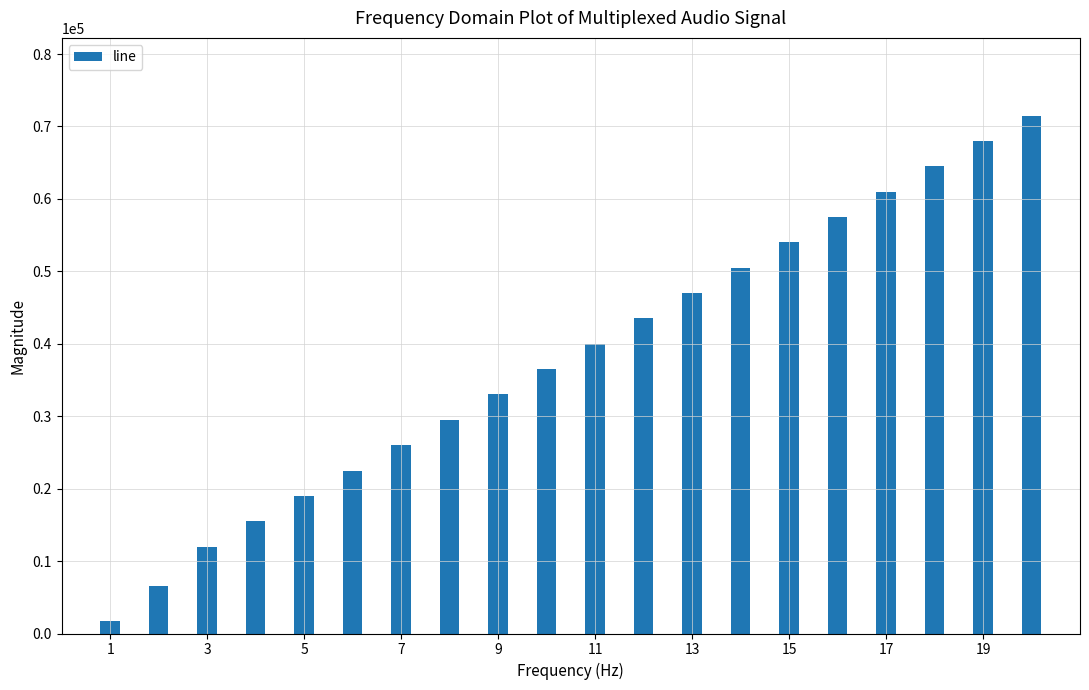

What is the value of the 5th bar from the left?

19000